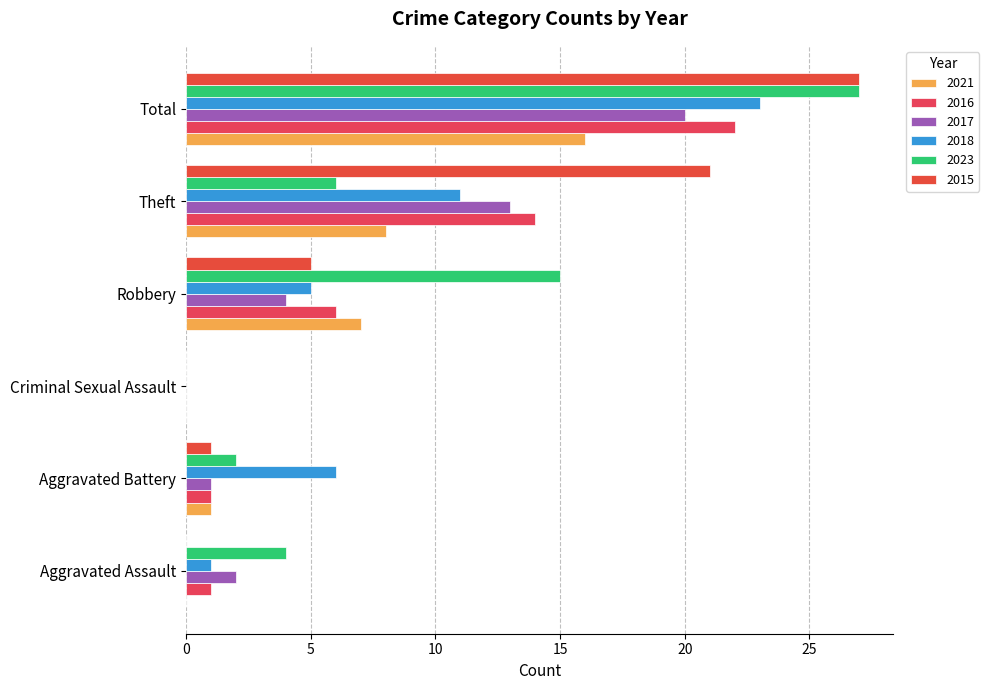

What is the sum of the 2017 values at Criminal Sexual Assault and Aggravated Assault?

2